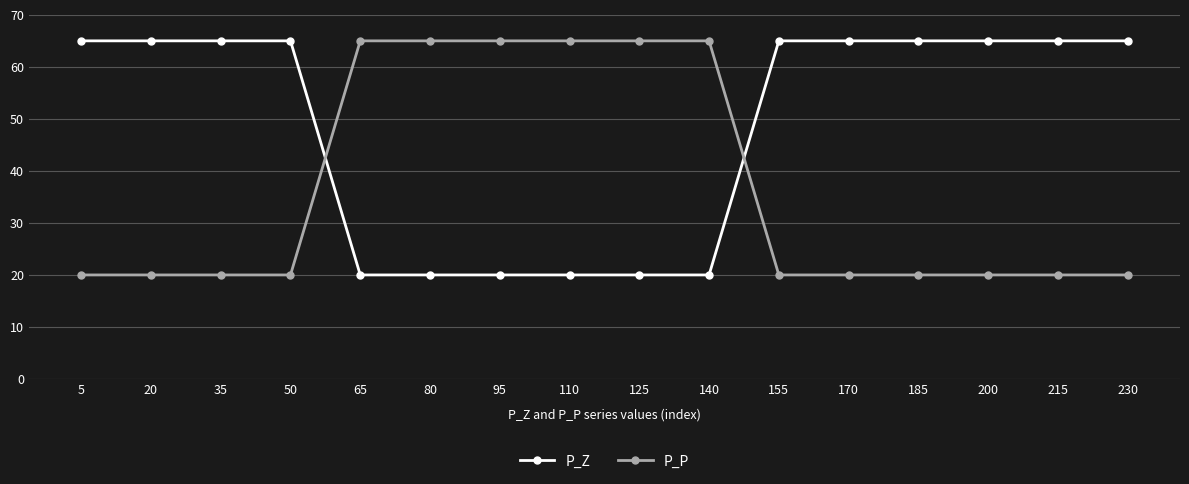

Where do P_P and P_Z first cross each other?

50 and 65